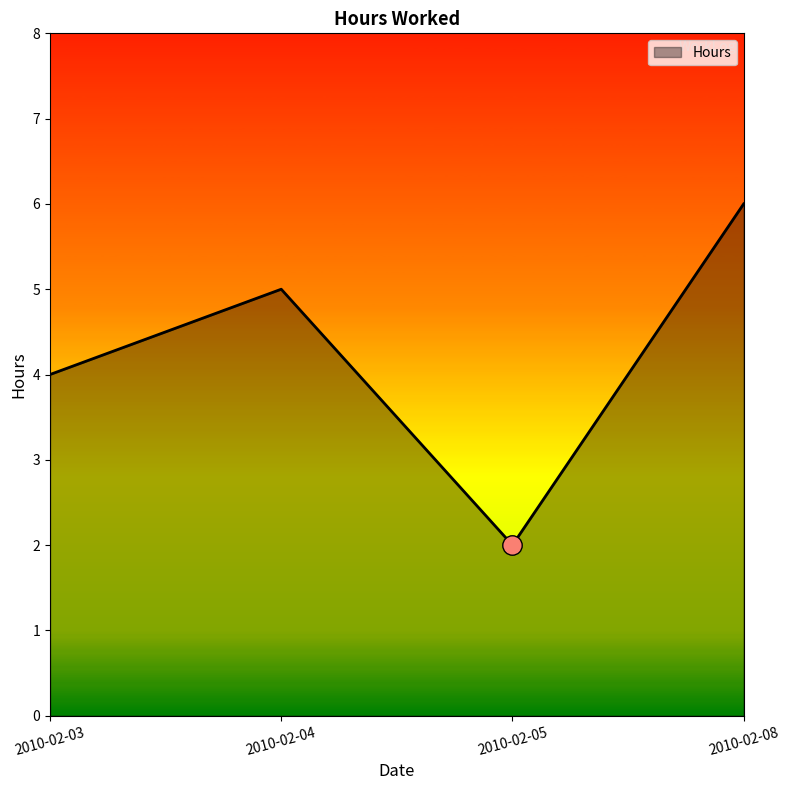

Approximately how many times larger is the value at 2010-02-03 compared to 2010-02-08?

0.7